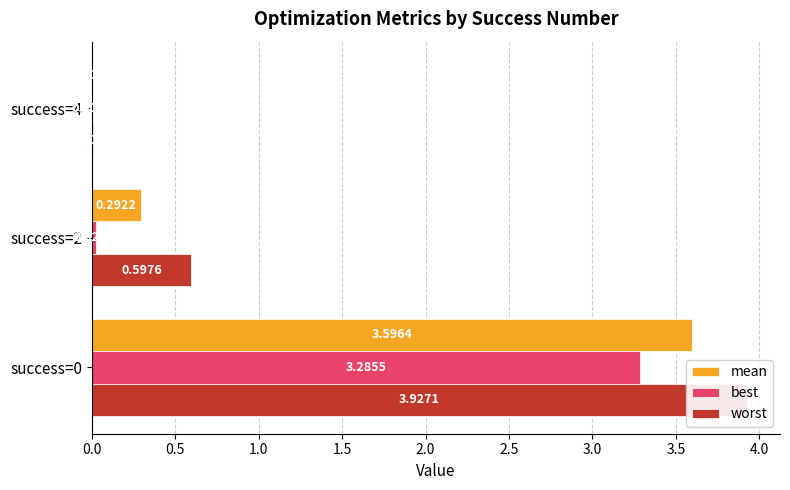

How many bars are there in each group?

3